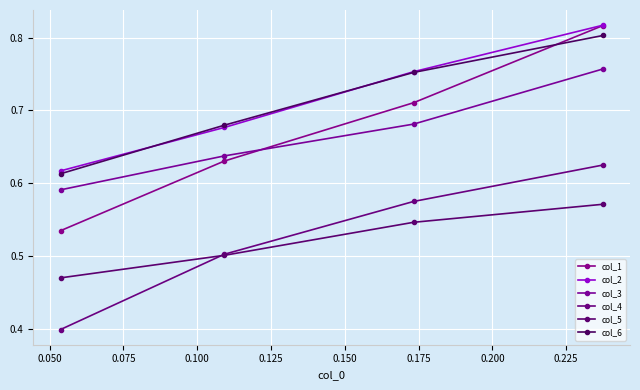

Which series has the widest spread of values?

col_1